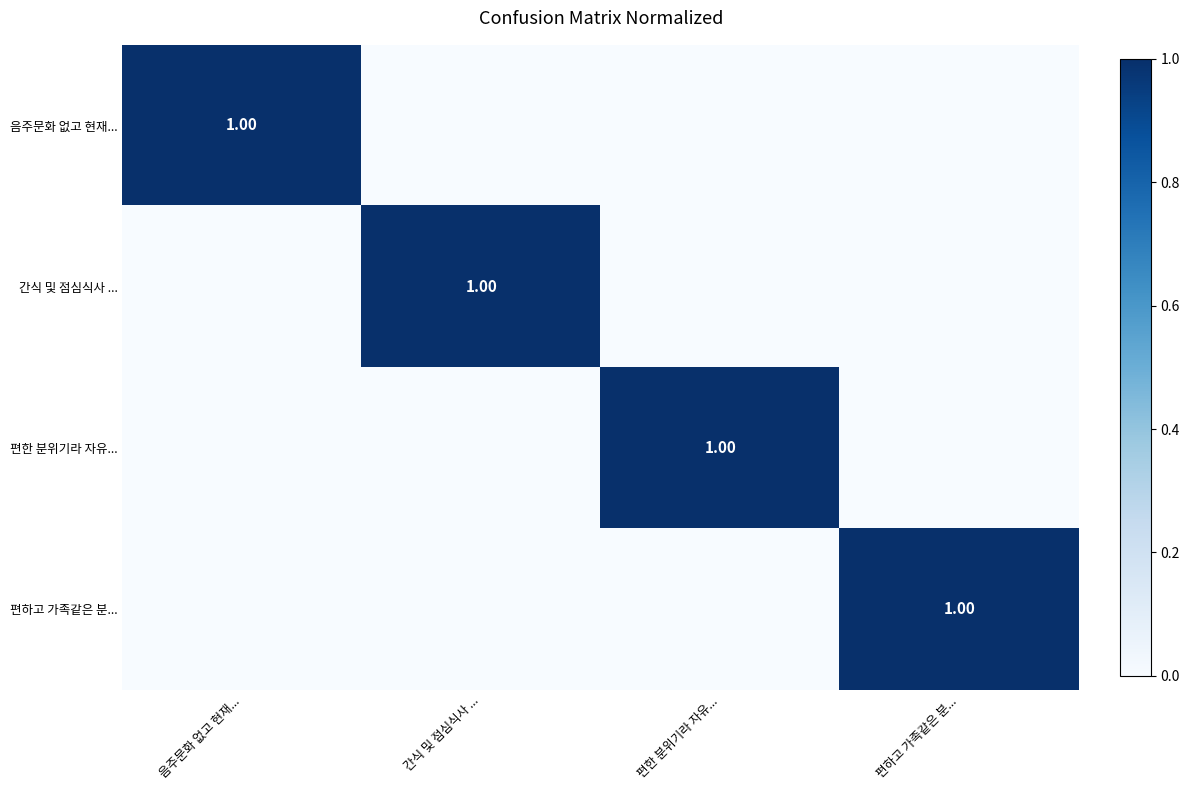

Which series has the largest total across all categories?

음주문화 없고 현재...